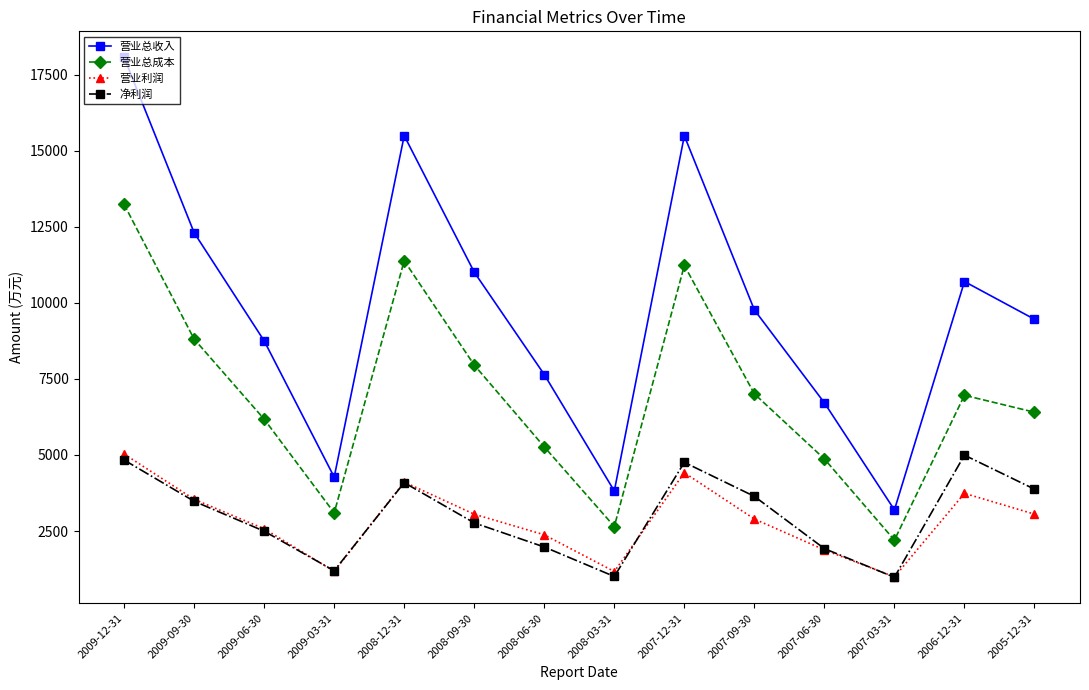

What is the difference between the maximum and minimum values in the 营业利润 series?

4037